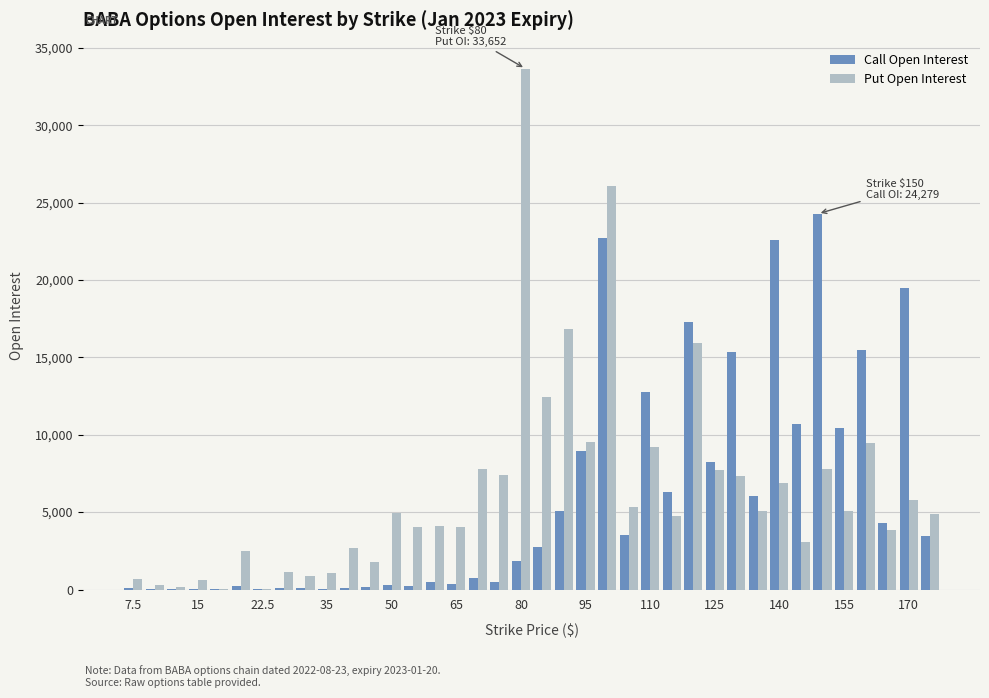

Which series has the largest total across all categories?

Put Open Interest